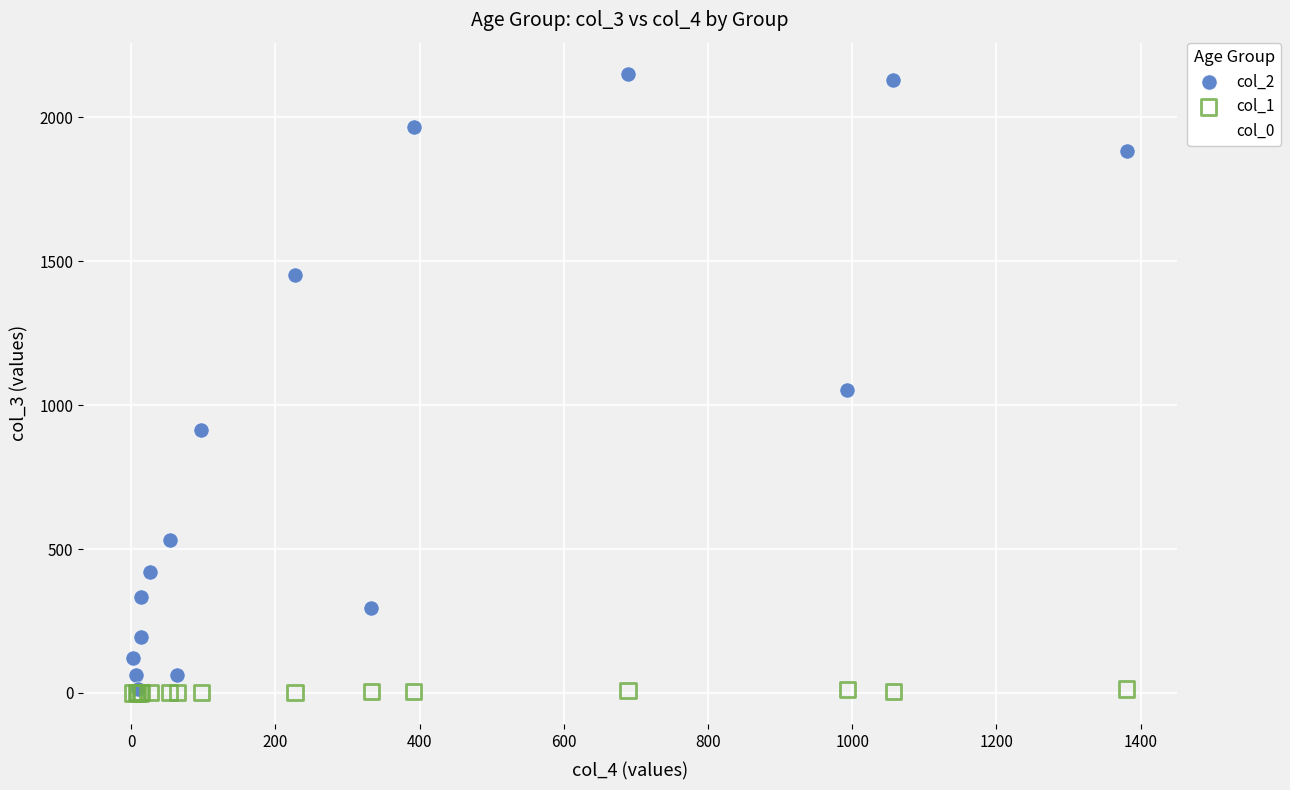

Which series contains the highest Y value?

col_2